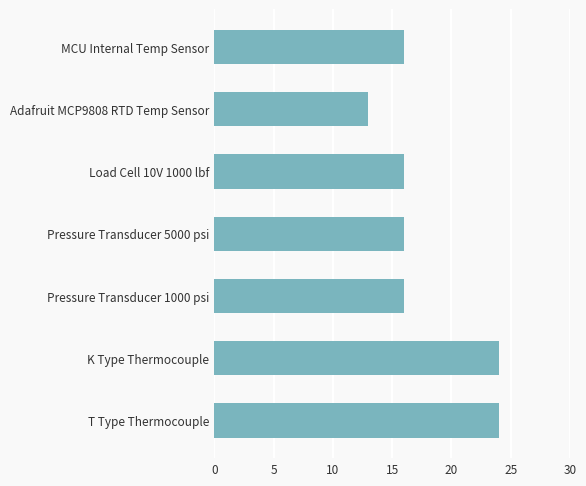

How many categories are shown in the chart?

7